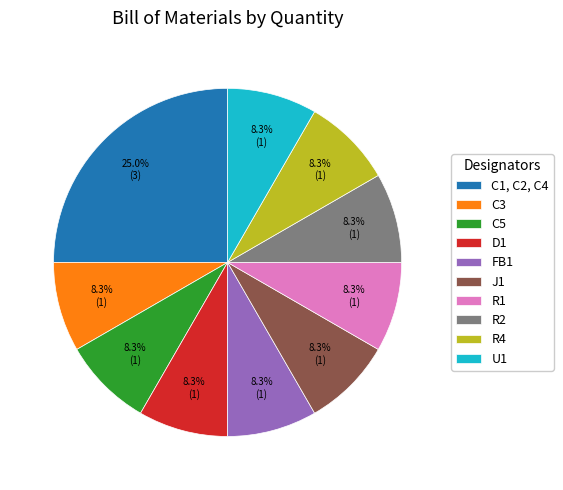

What is the ratio of the value at R4 to the value at R2?

1.0